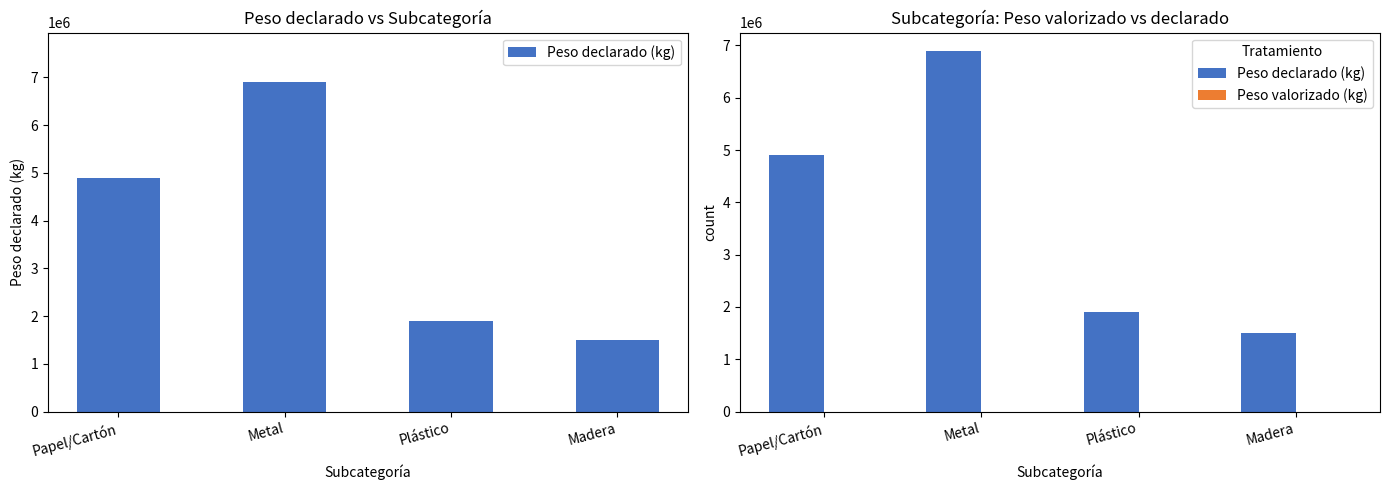

List the series in order of their overall mean, highest first.

Peso declarado (kg), Peso valorizado (kg)